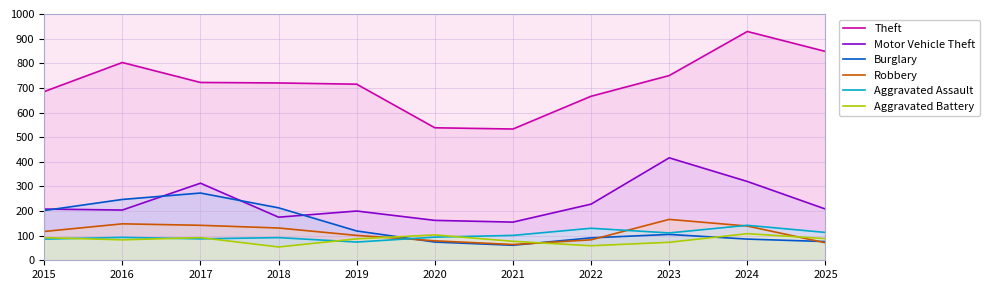

How many values in the Robbery series exceed 117?

5